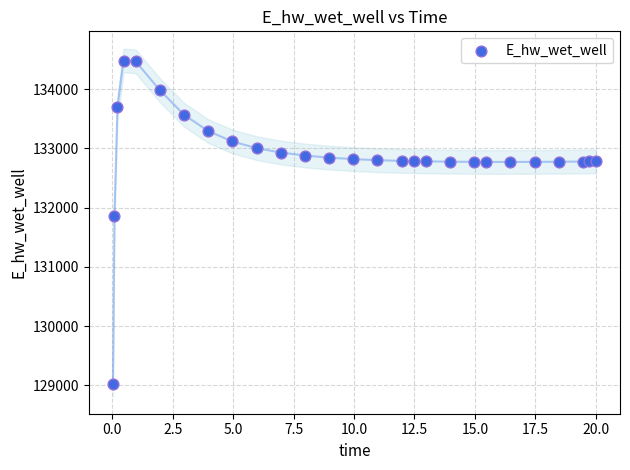

What Y value in the scatter plot is closest to 131748?

131866.9